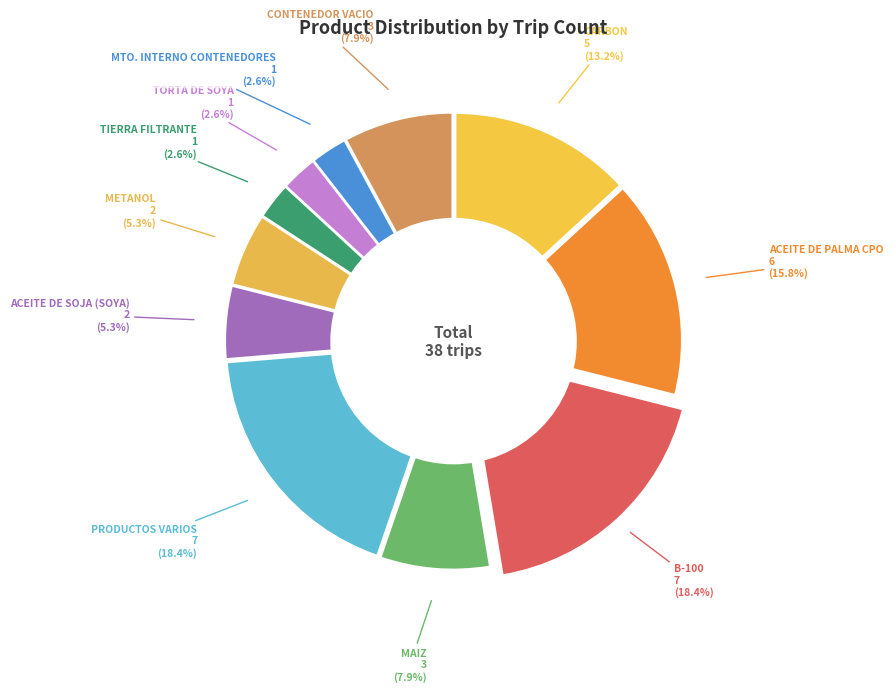

How many slices are in this pie chart?

11